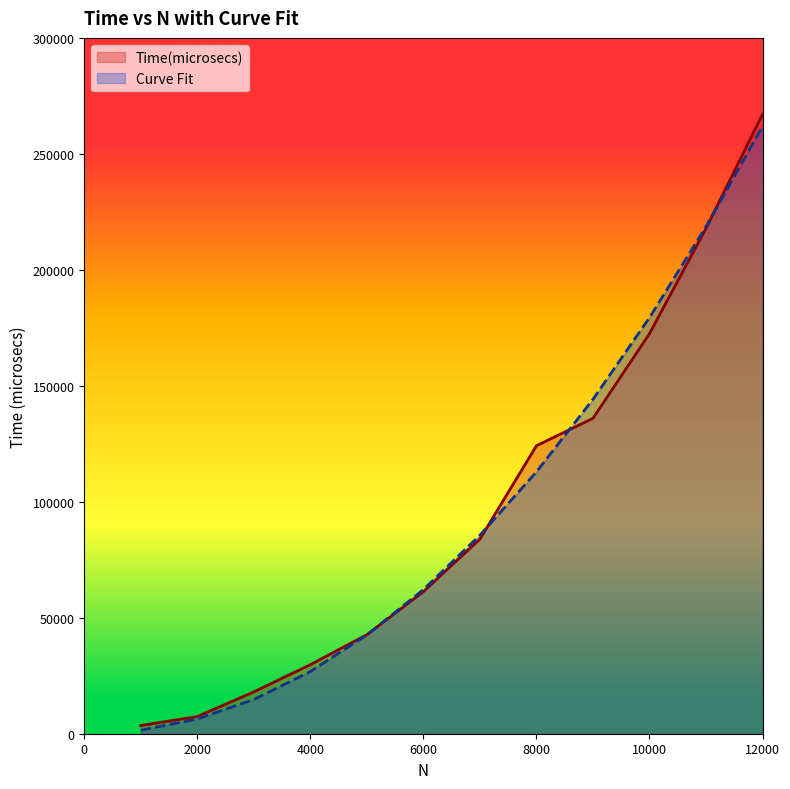

What is the sum of the Curve Fit values at 12000 and 11000?

480475.3